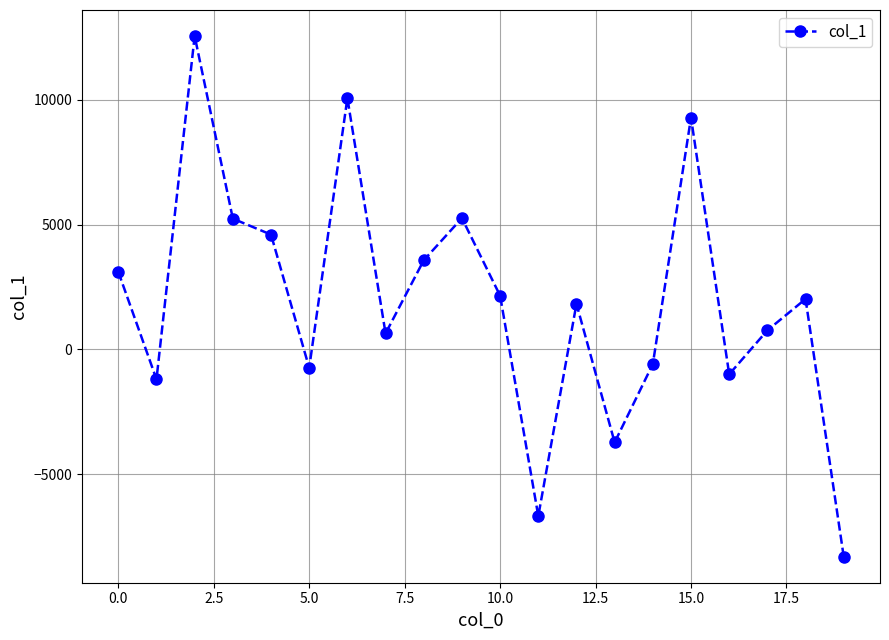

What is the greatest value displayed?

12554.2